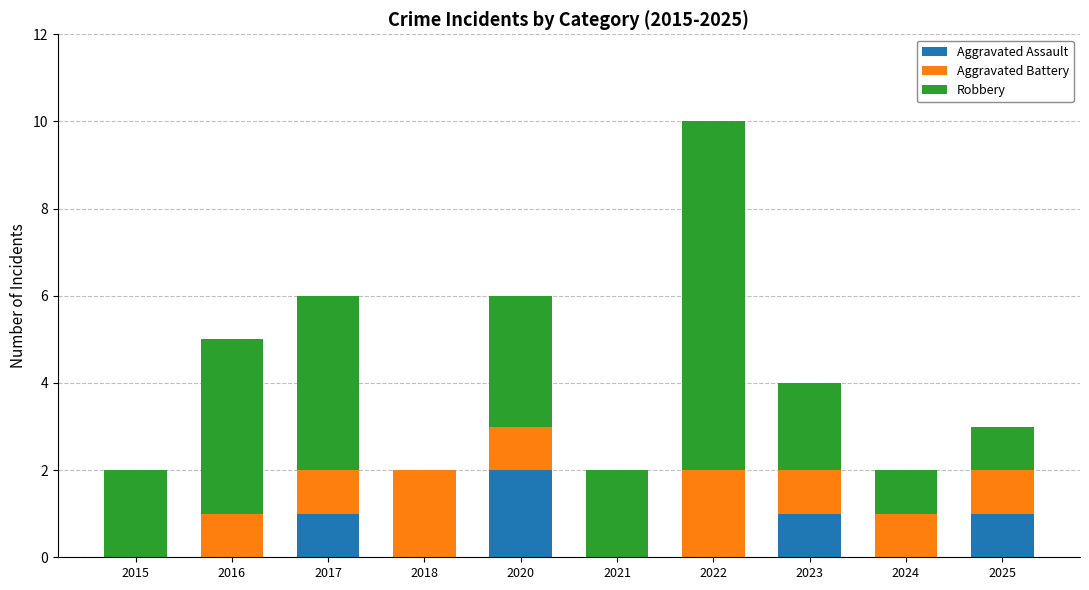

What is the total value across all series at 2016?

5